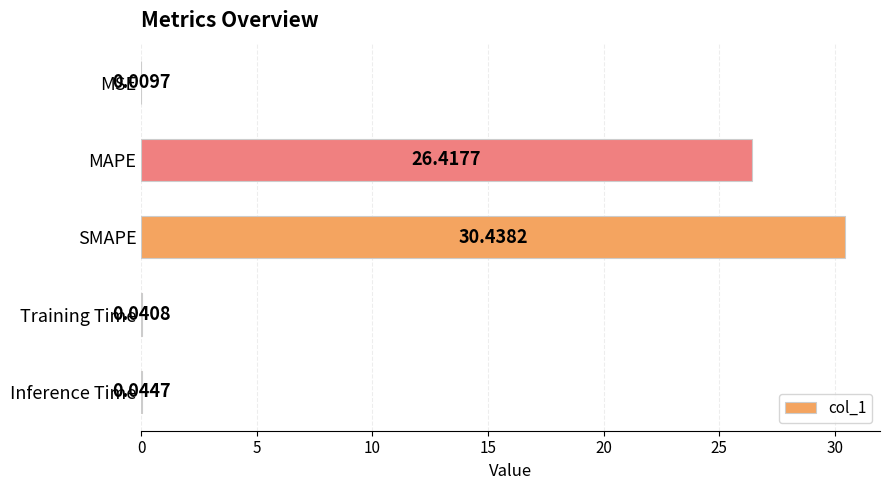

At which category does the chart reach its peak across all series?

SMAPE